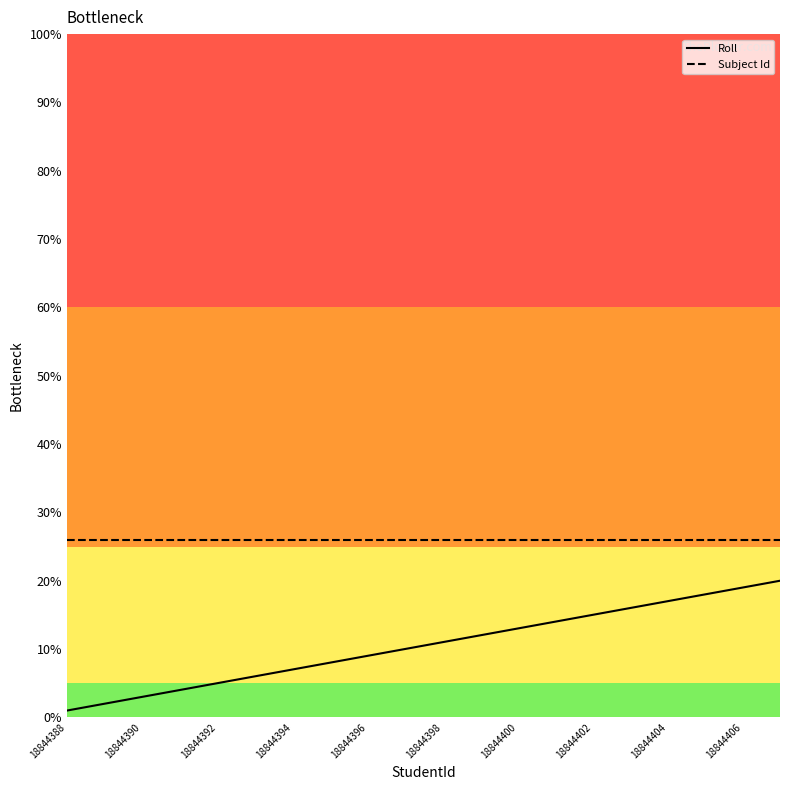

True or false: Roll and Subject Id cross at least once.

False